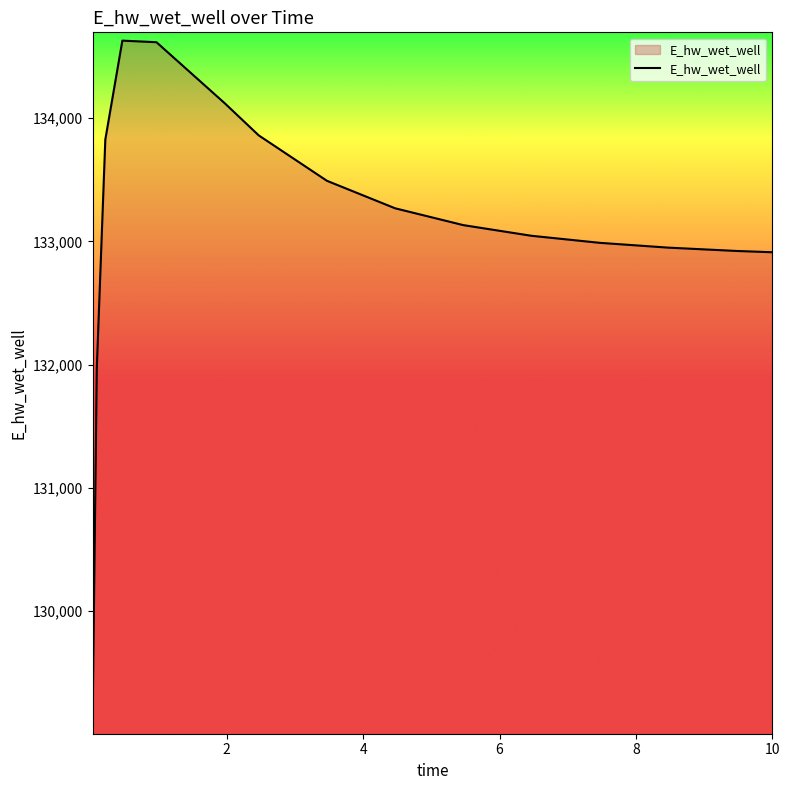

What is the difference between the maximum and minimum values?

5557.6